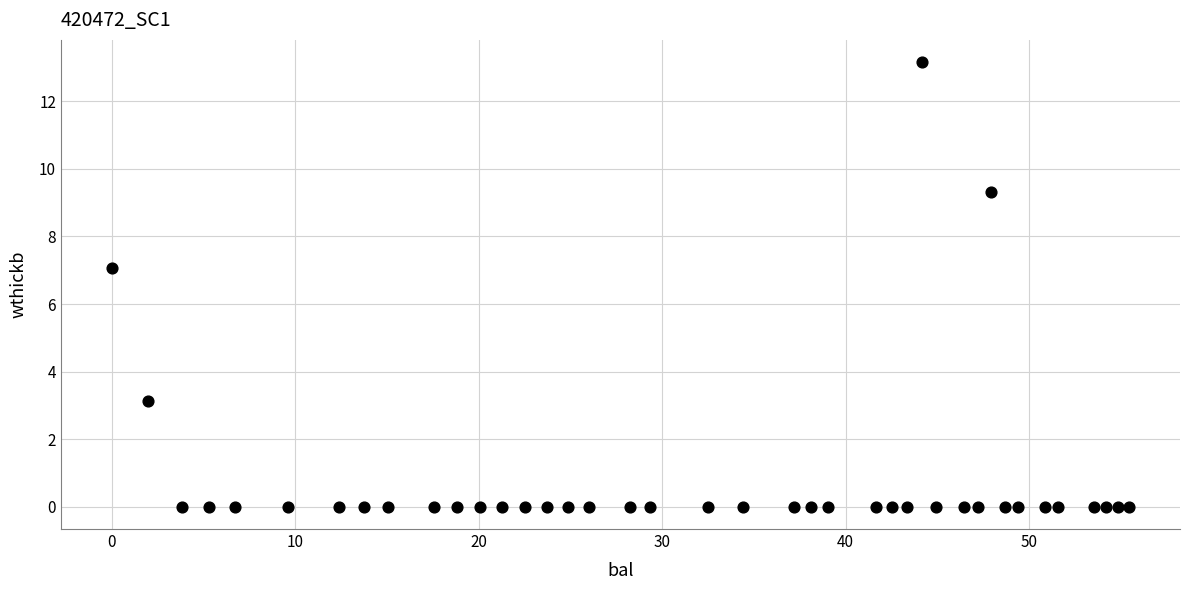

What is the range of Y values (max minus min)?

13.2